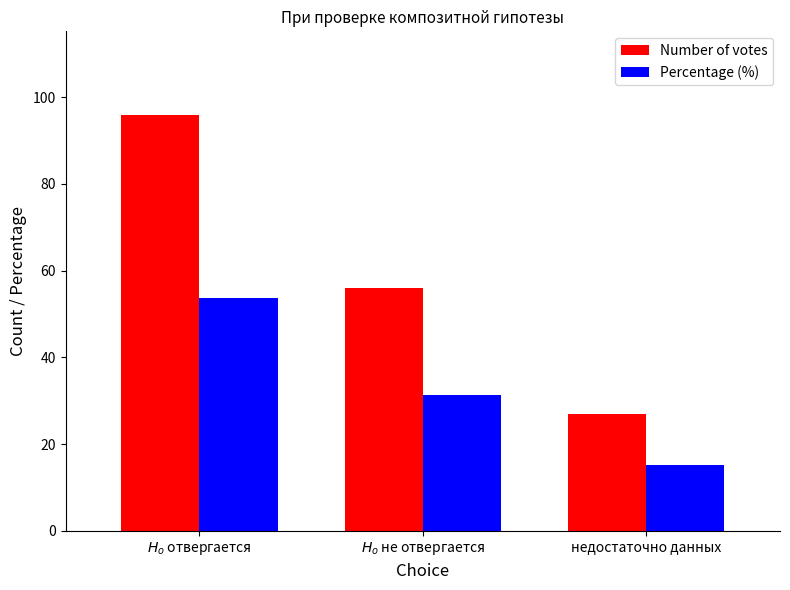

List the series in order of their peak value, highest first.

Number of votes, Percentage (%)